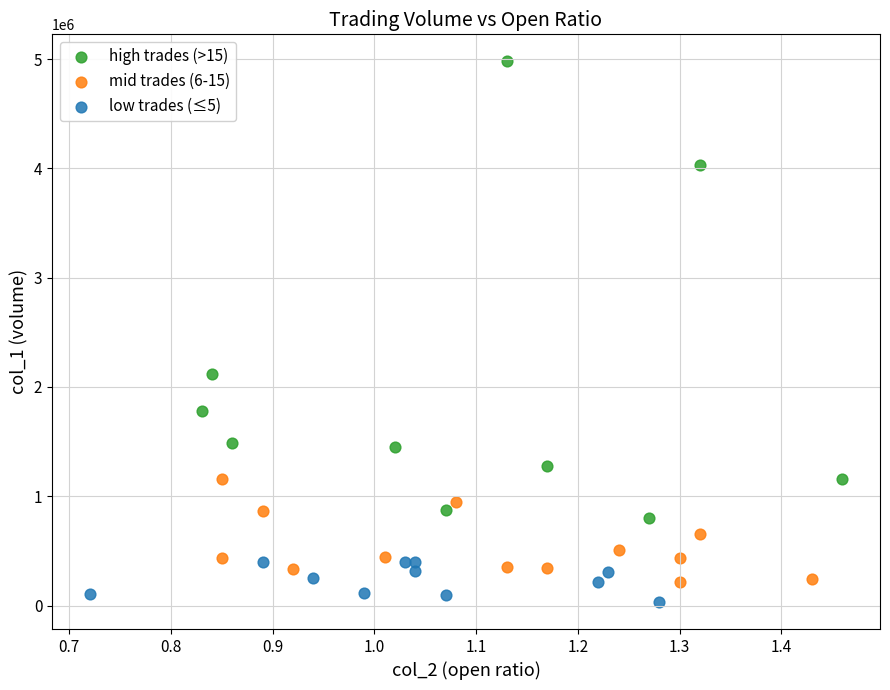

Which series contains the highest Y value?

high trades (>15)